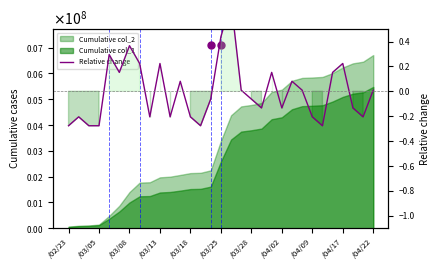

What position from the right is 28?

3